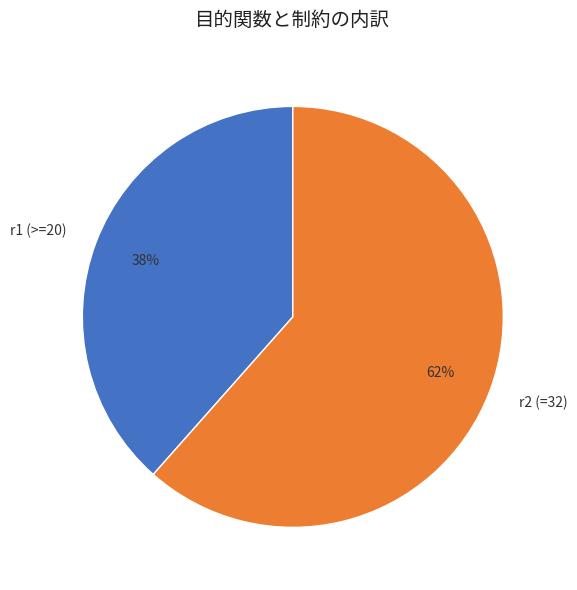

Combined, do r1 (>=20) and r2 (=32) account for over 50%?

Yes